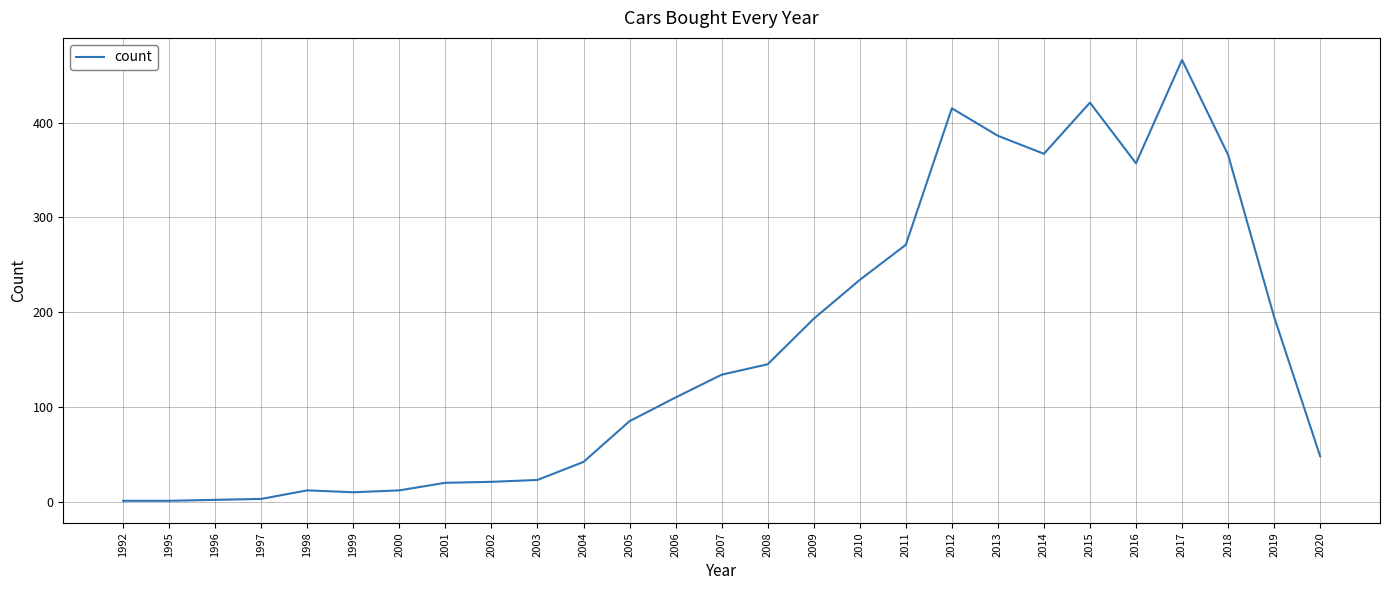

What is the ratio of the value at 2004 to the value at 2015?

0.1